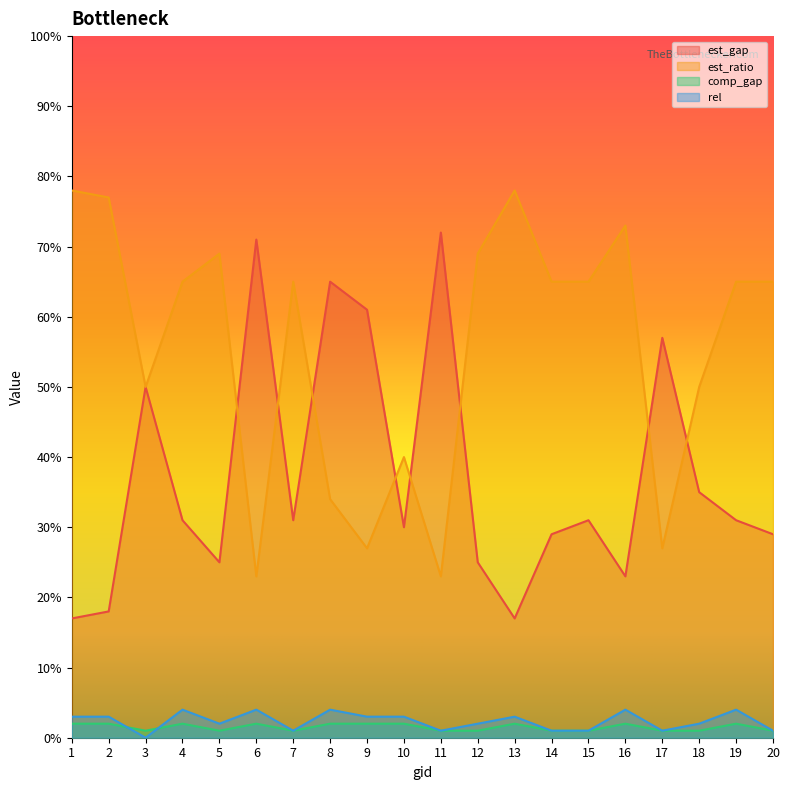

What is the difference between the highest and lowest values at 3?

50